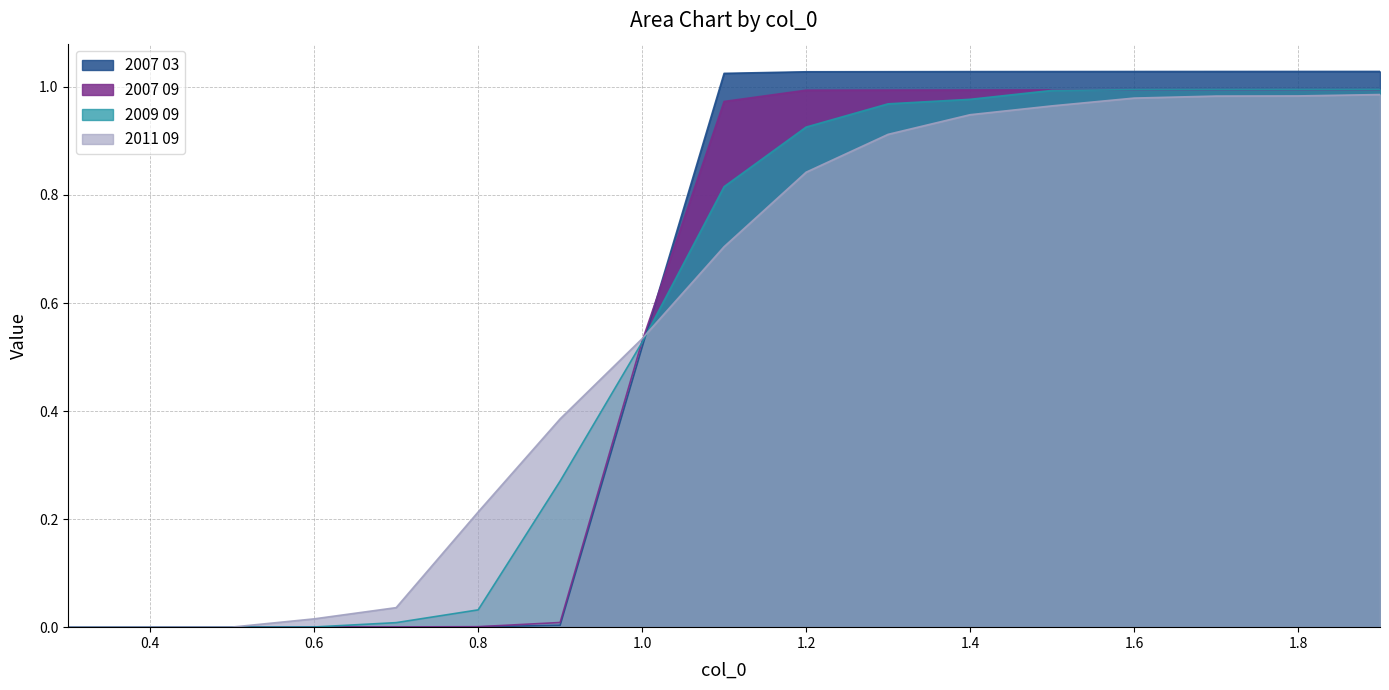

Where is 2007 09 nearest to the value 0?

0.3